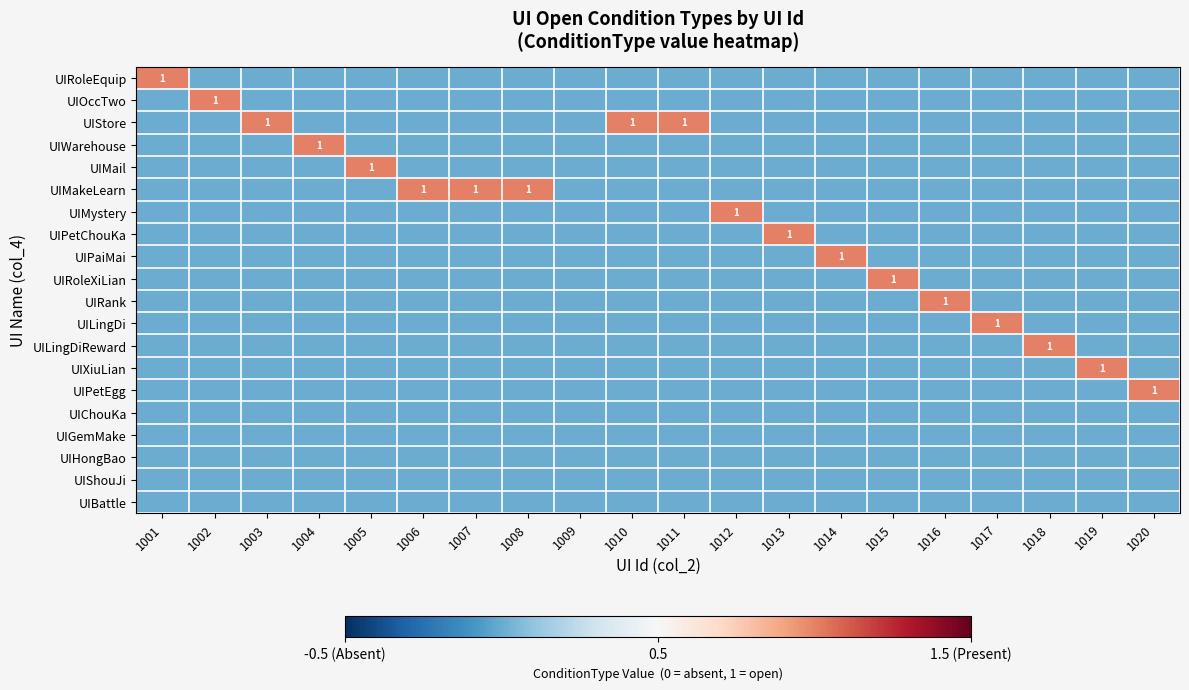

At which category does the chart reach its minimum across all series?

1002